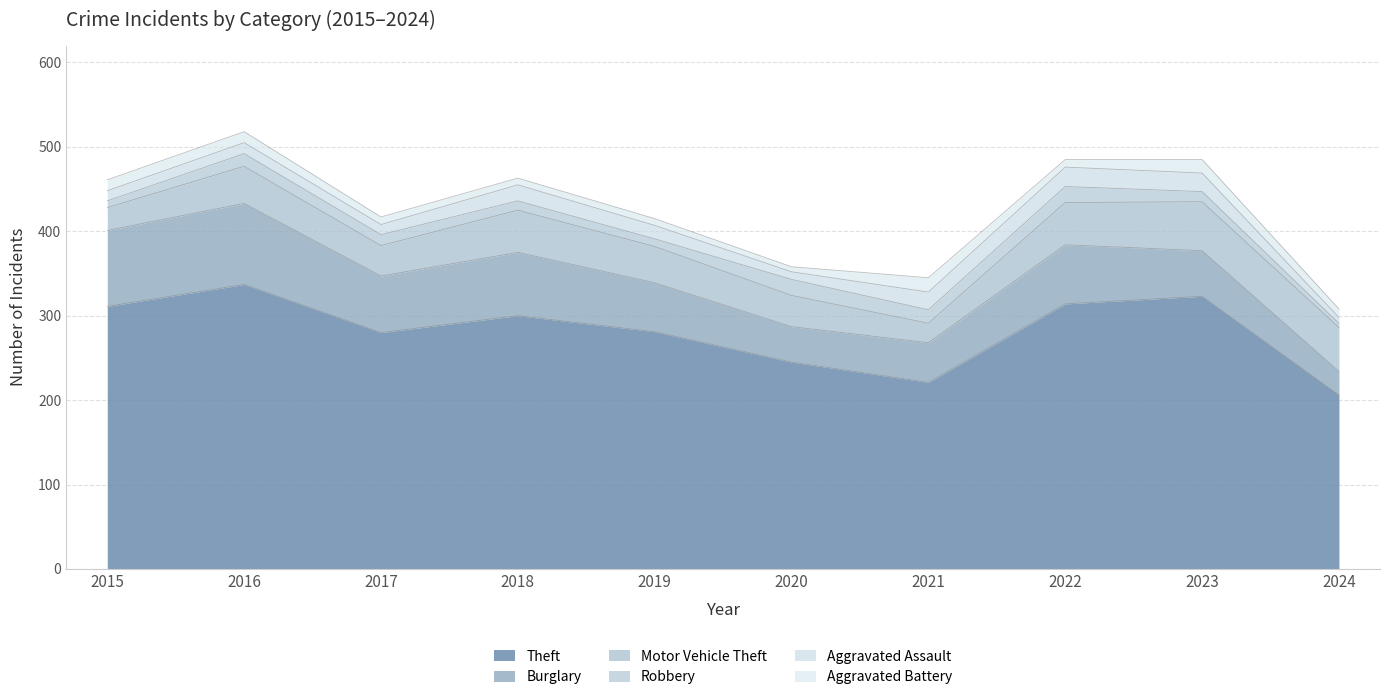

What is the sum of all Aggravated Assault values?

154